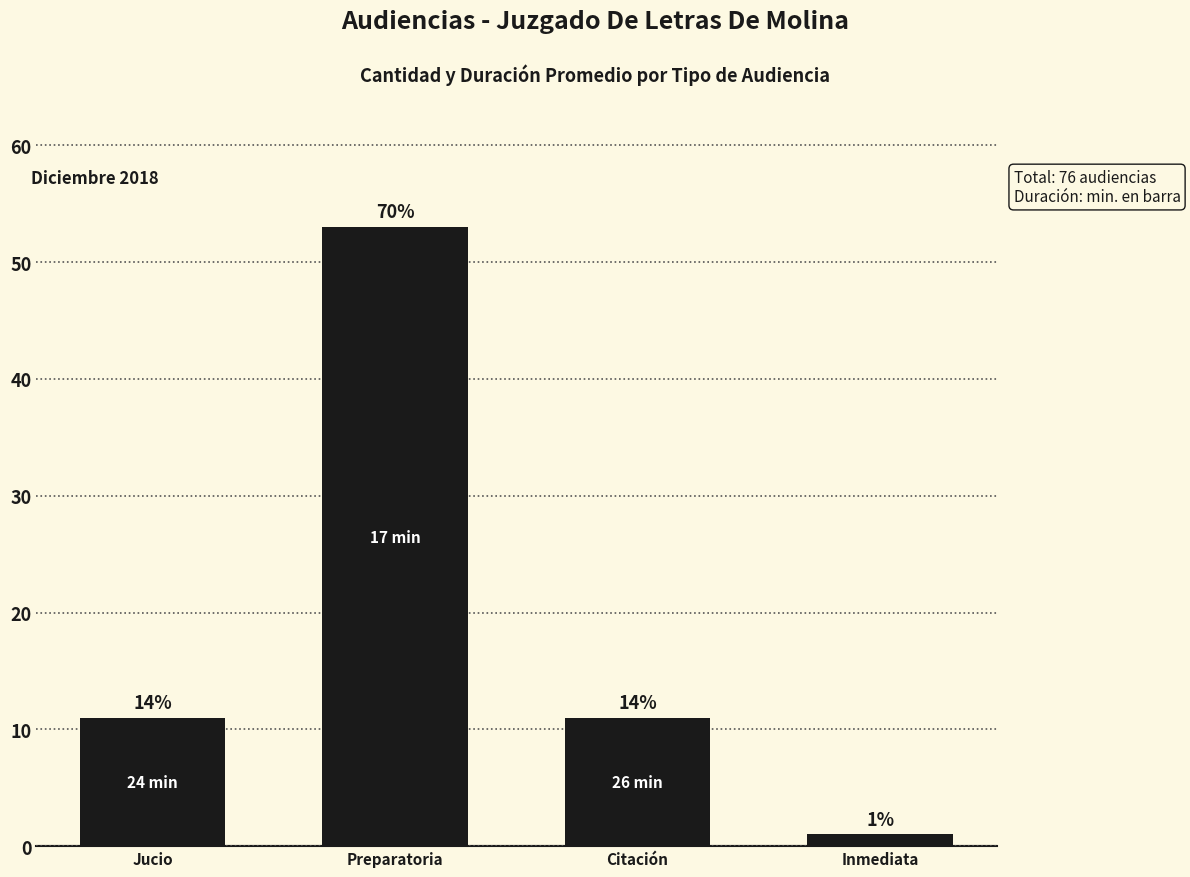

Read the value at Preparatoria, to the nearest 10.

50